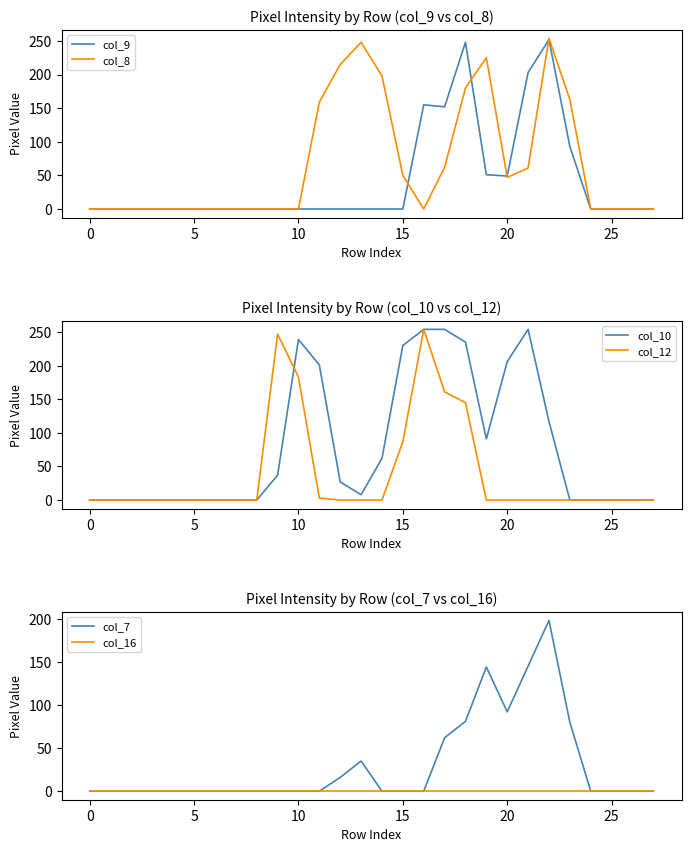

True or false: col_7 and col_12 cross at least once.

True